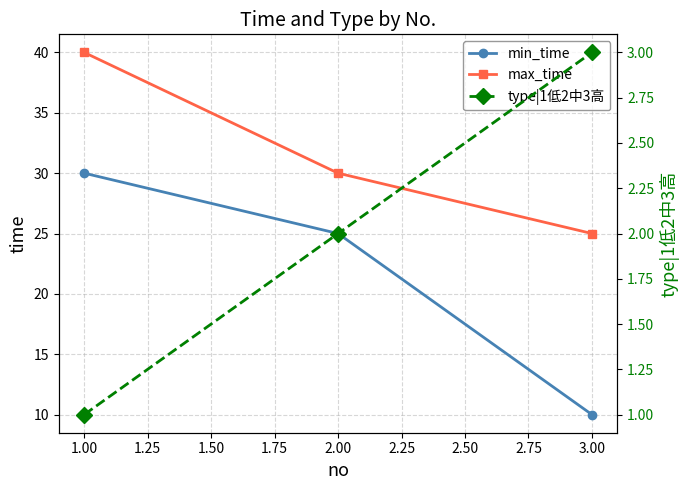

Reading left to right, what are all the values shown in this chart?

min_time: 30	25	10
max_time: 40	30	25
type|1低2中3高: 1	2	3